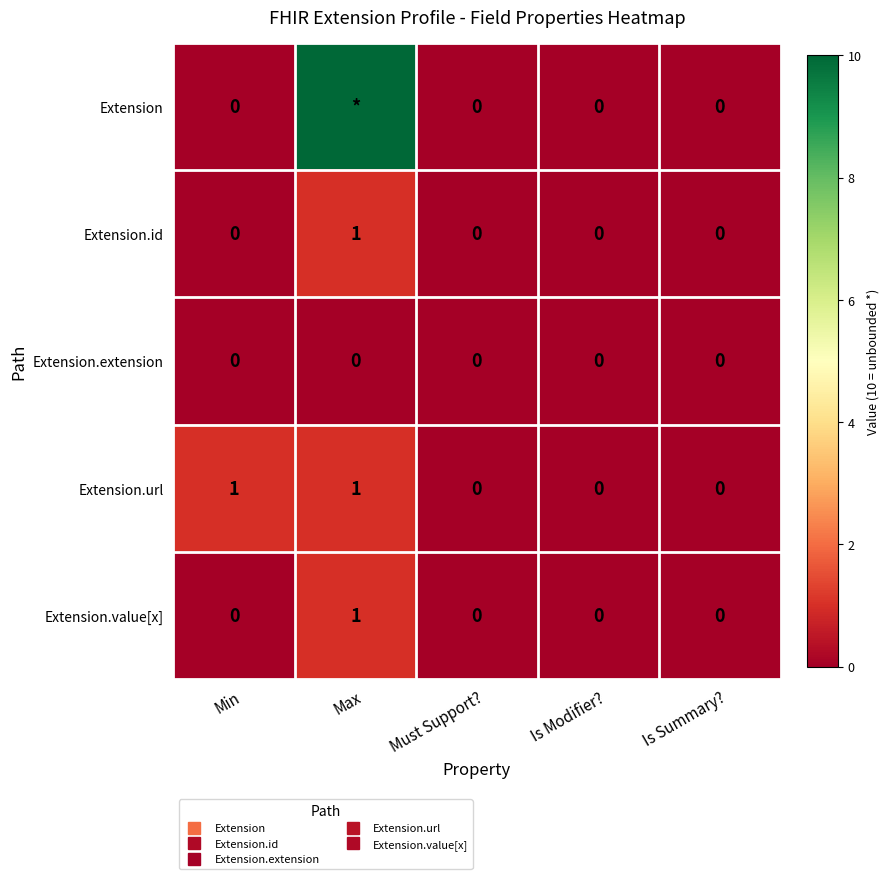

What is the difference between the second highest and second lowest values in the Extension.url series?

1